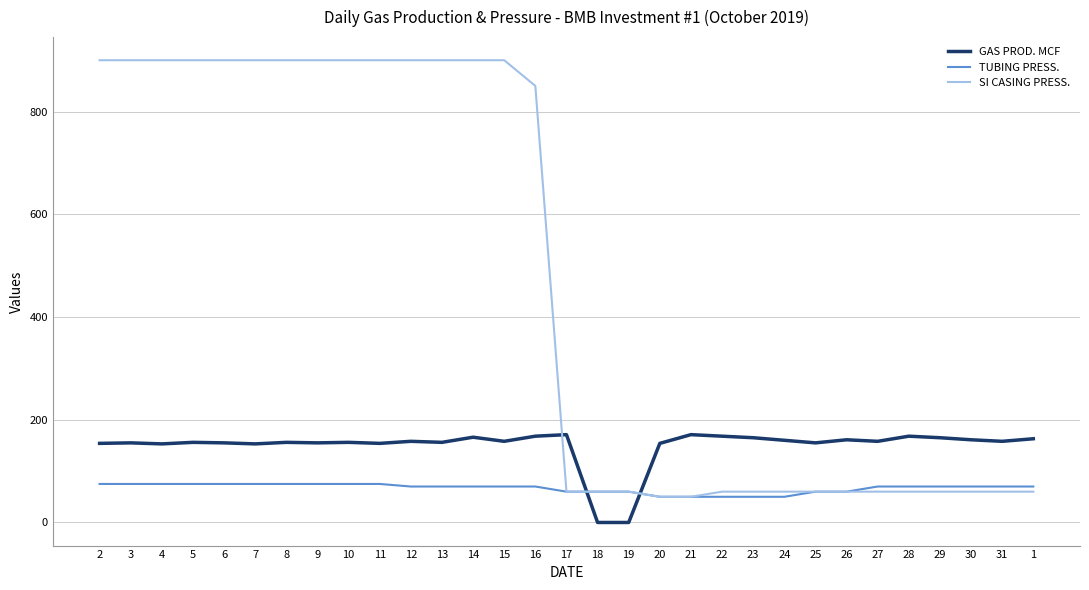

Which series has the widest spread of values?

SI CASING PRESS.